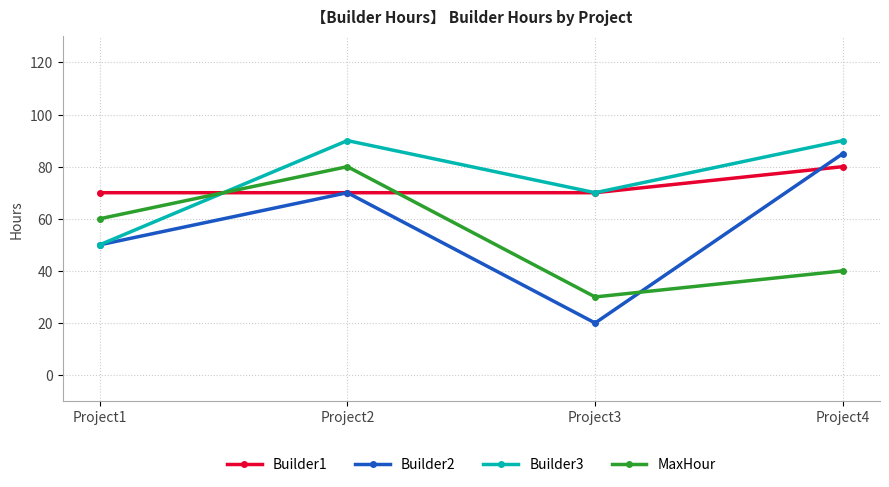

Reading right to left, transcribe all the data shown in this chart.

Builder1: Project4=80	Project3=70	Project2=70	Project1=70
Builder2: Project4=85	Project3=20	Project2=70	Project1=50
Builder3: Project4=90	Project3=70	Project2=90	Project1=50
MaxHour: Project4=40	Project3=30	Project2=80	Project1=60